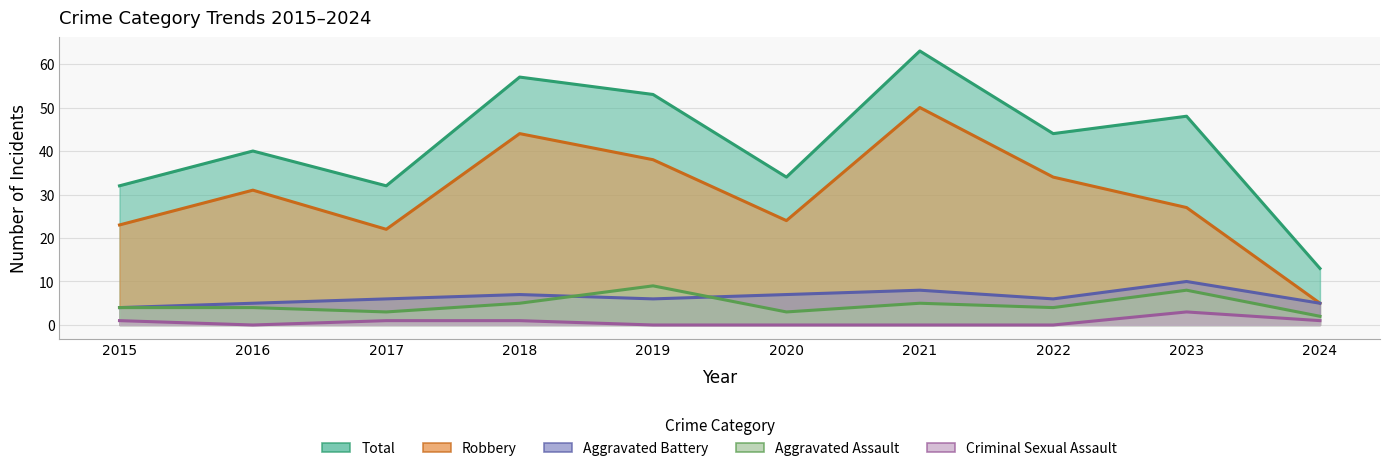

How many data points does each series have?

10